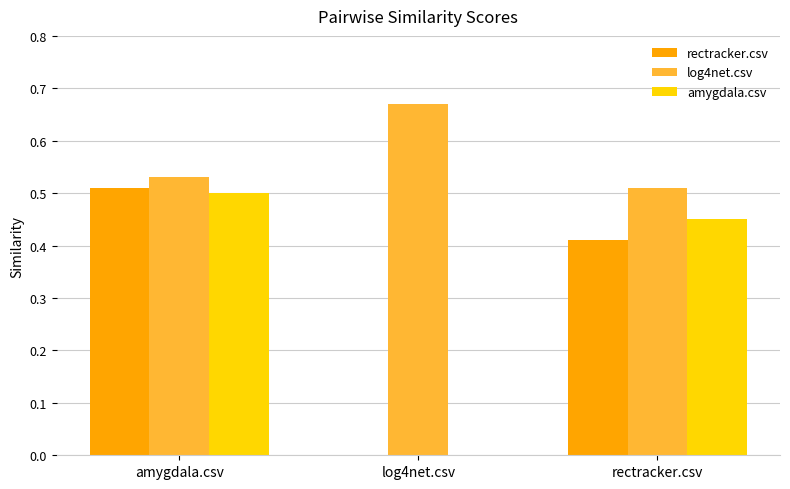

What is the average value of the rectracker.csv series?

0.3